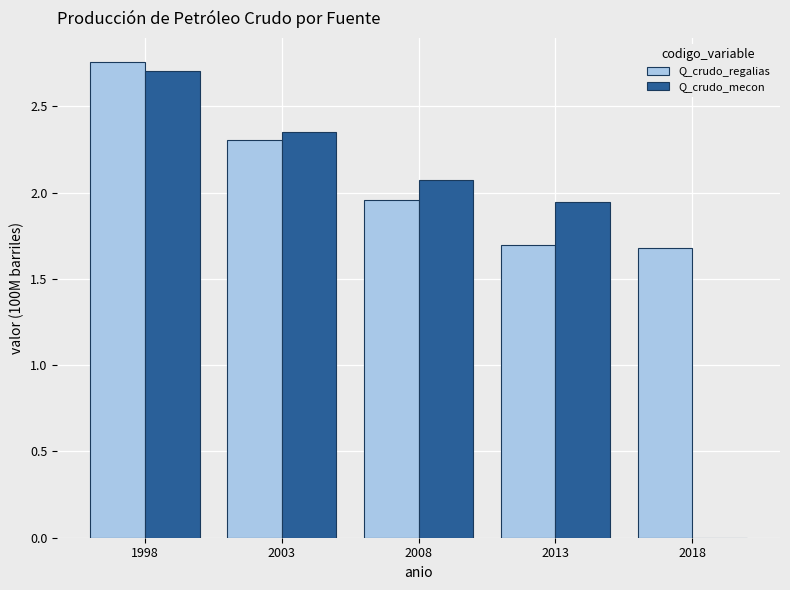

Between 2008 and 2013, which series saw the biggest shift?

Q_crudo_regalias